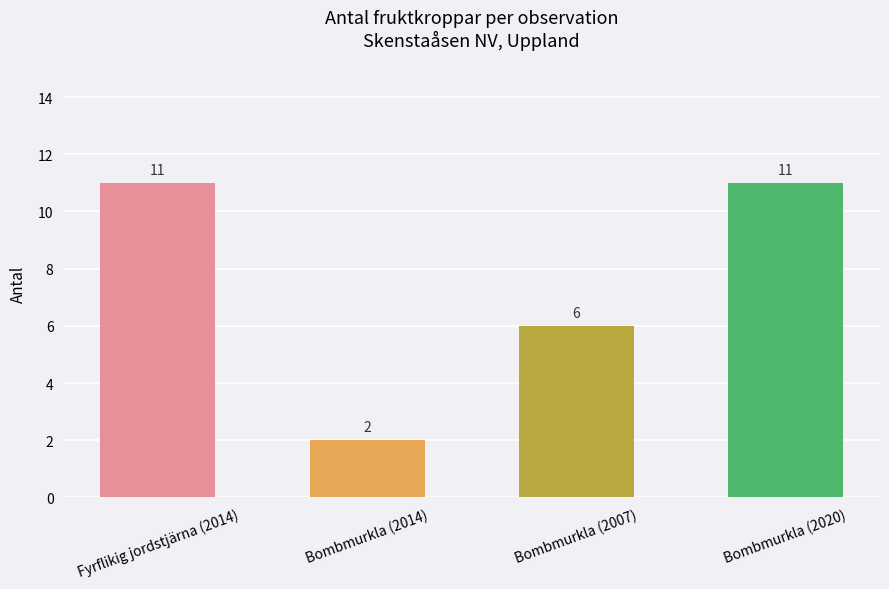

What is the difference between the maximum and minimum values?

9